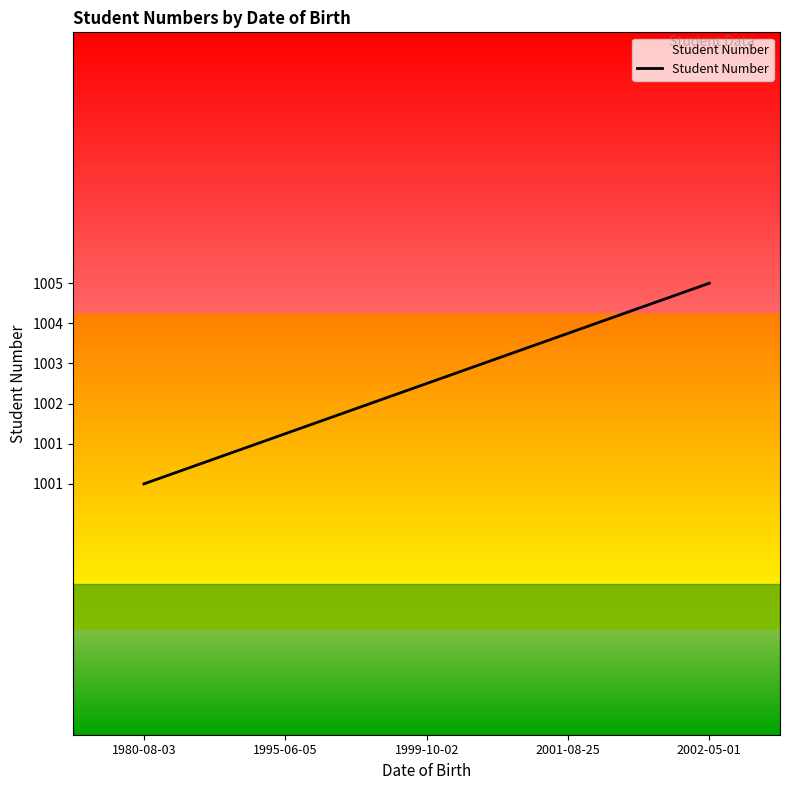

Does the chart display data point markers on the line(s)?

No